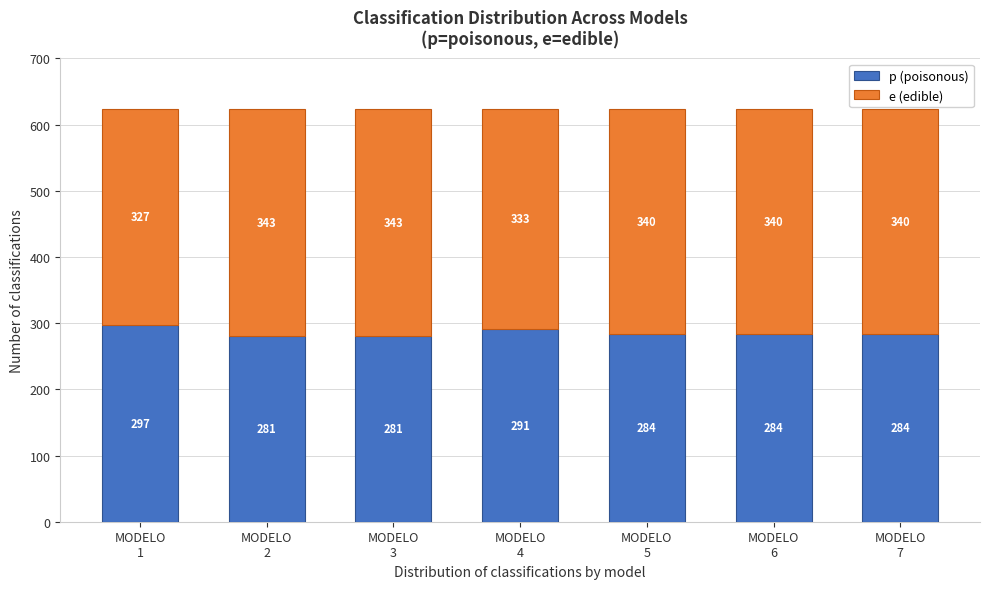

Reading left to right, list the values for the p (poisonous) series.

297	281	281	291	284	284	284